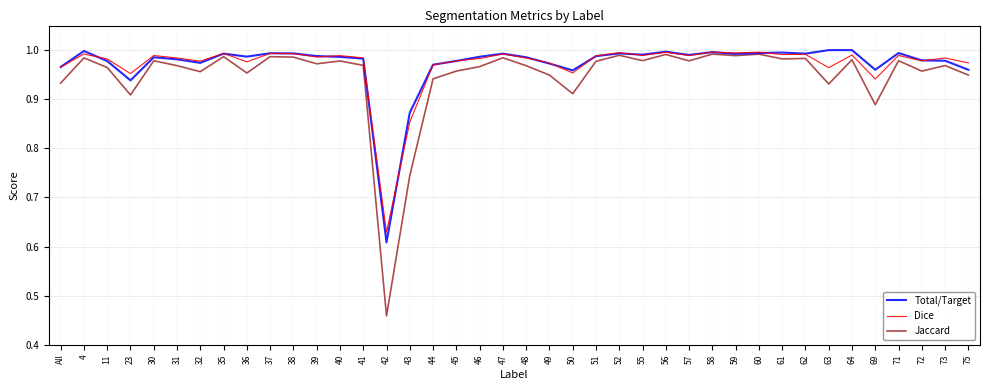

At which label does Jaccard reach its minimum?

42